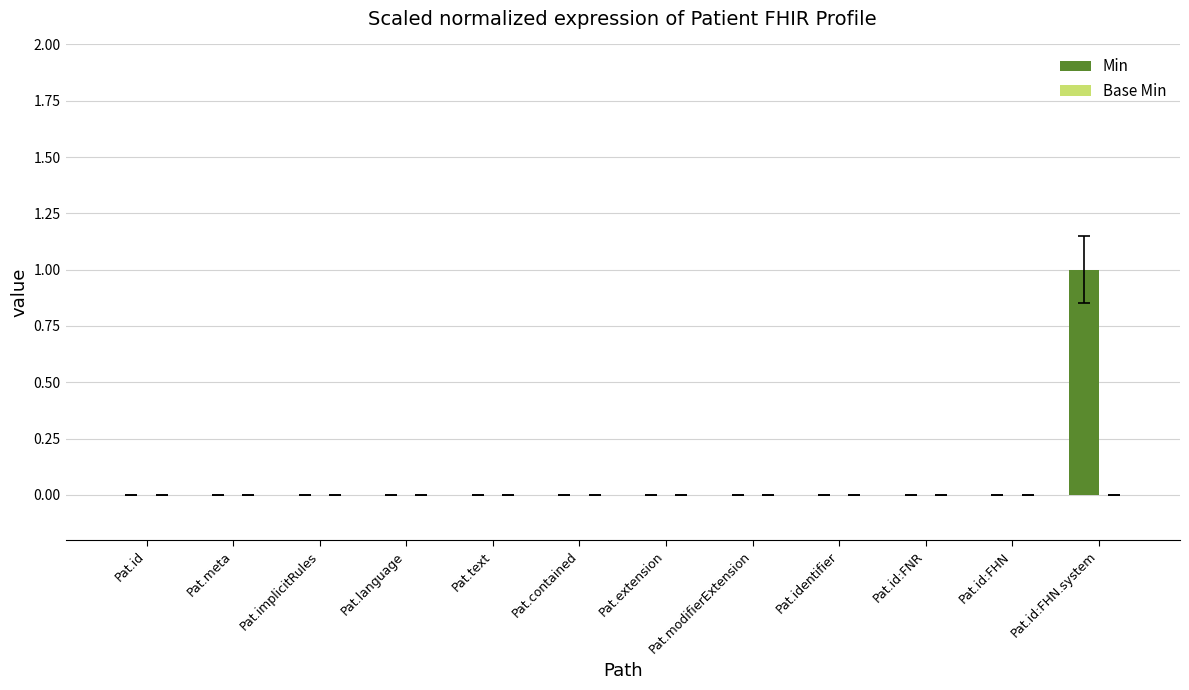

Are the bars grouped side by side (vs. stacked)?

No